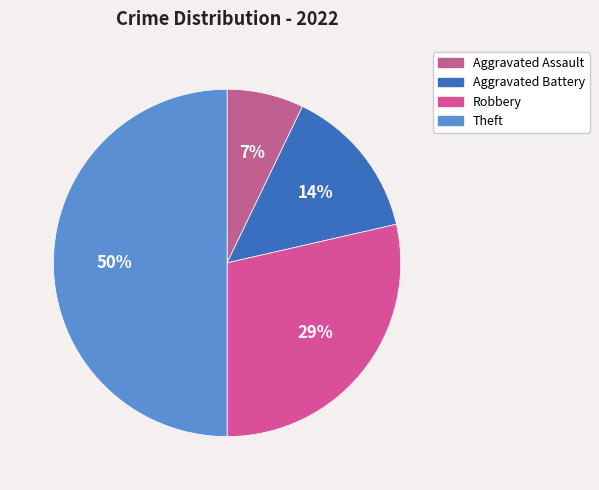

Is Aggravated Battery the majority of the pie?

No